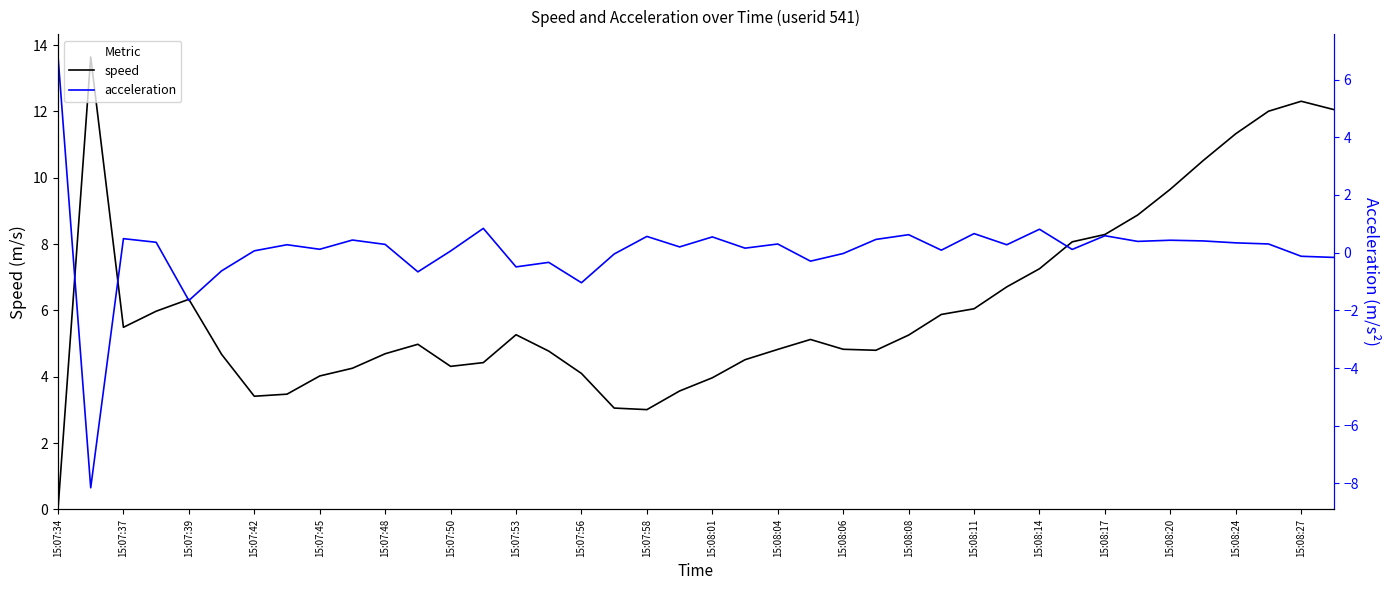

What is the value of the speed point at the 12th from the left?

5.0